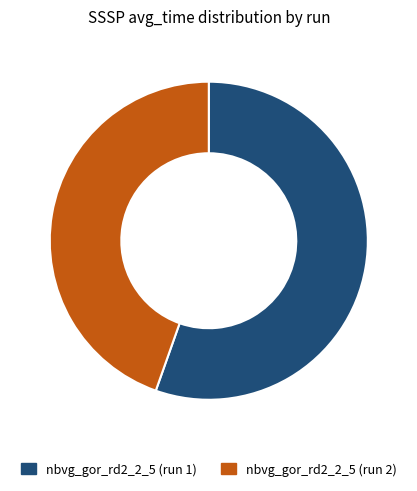

Which has a higher value, nbvg_gor_rd2_2_5 (run 1) or nbvg_gor_rd2_2_5 (run 2)?

nbvg_gor_rd2_2_5 (run 1)